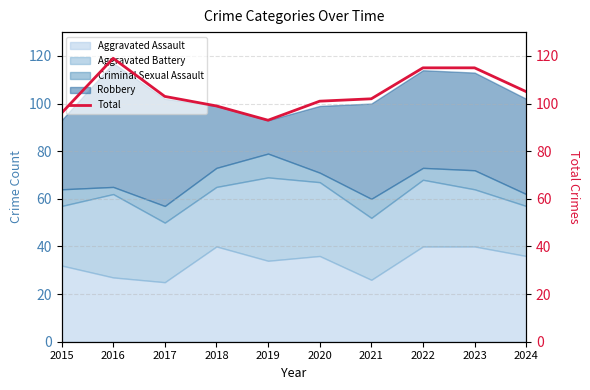

How many interior local valleys (lower than both neighbors) does the data have?

1